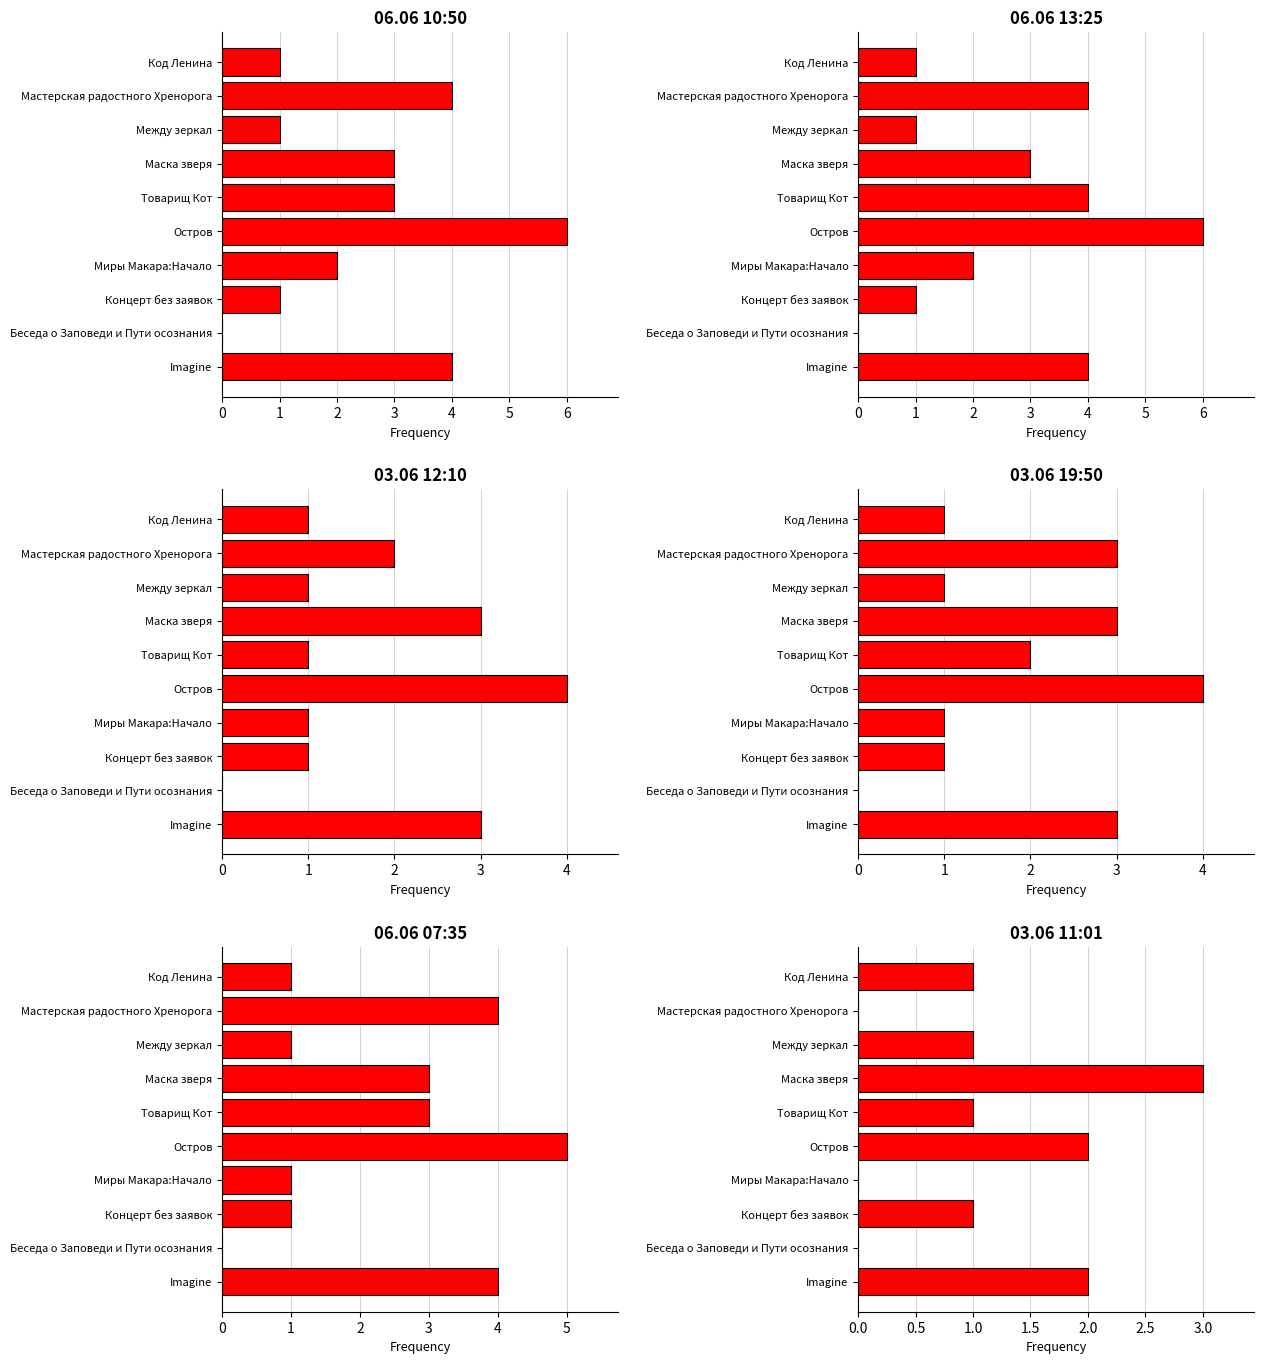

How many bars are there in total?

60